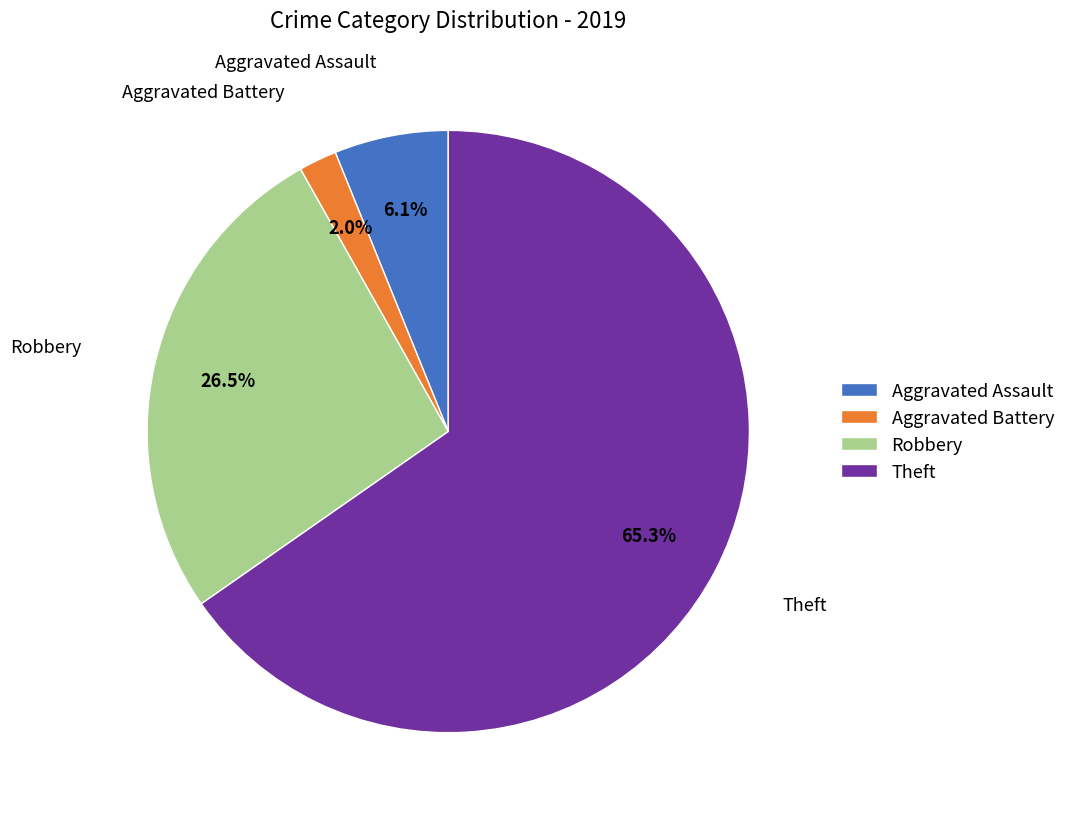

Which has a higher value, Aggravated Battery or Robbery?

Robbery